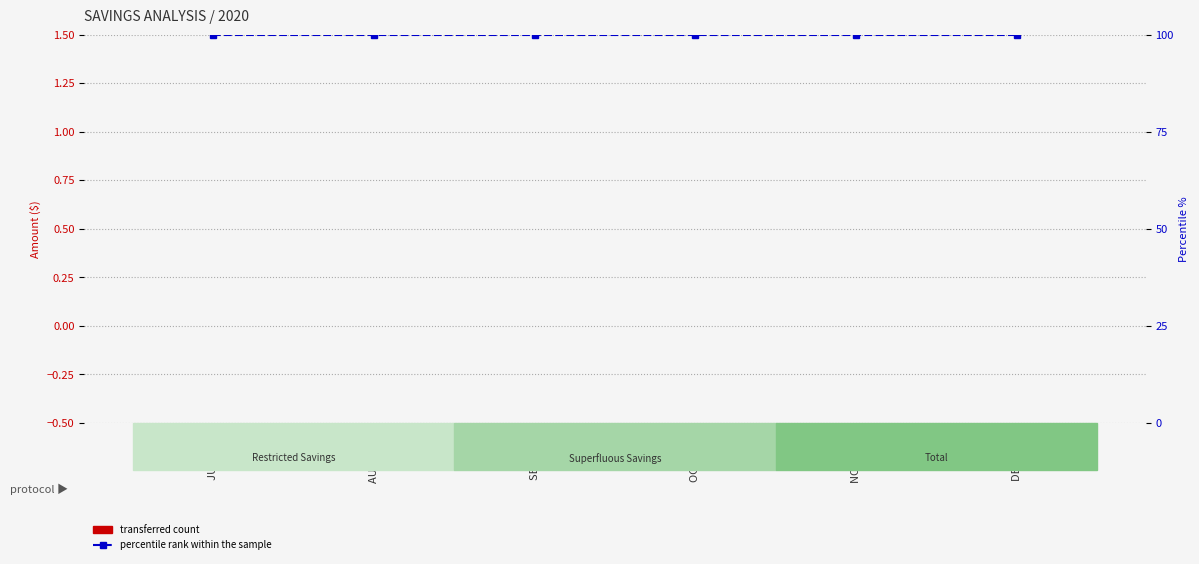

What is the value of the percentile rank within the sample bar at the 5th from the left?

100